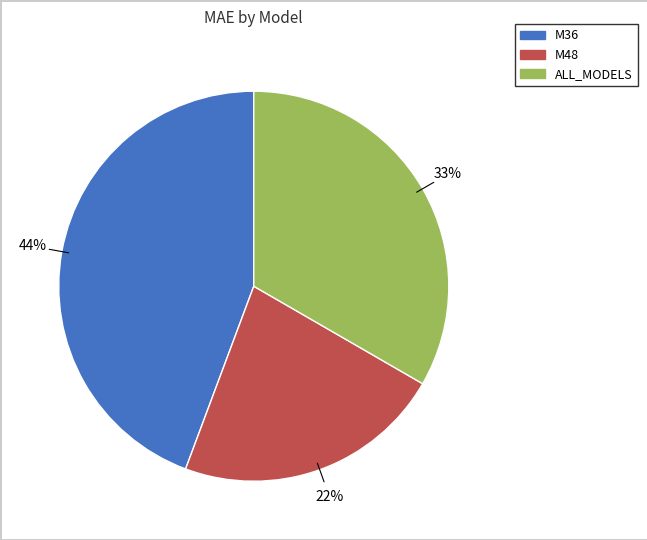

To the nearest percent, what is the combined percentage of M36 and ALL_MODELS?

78%